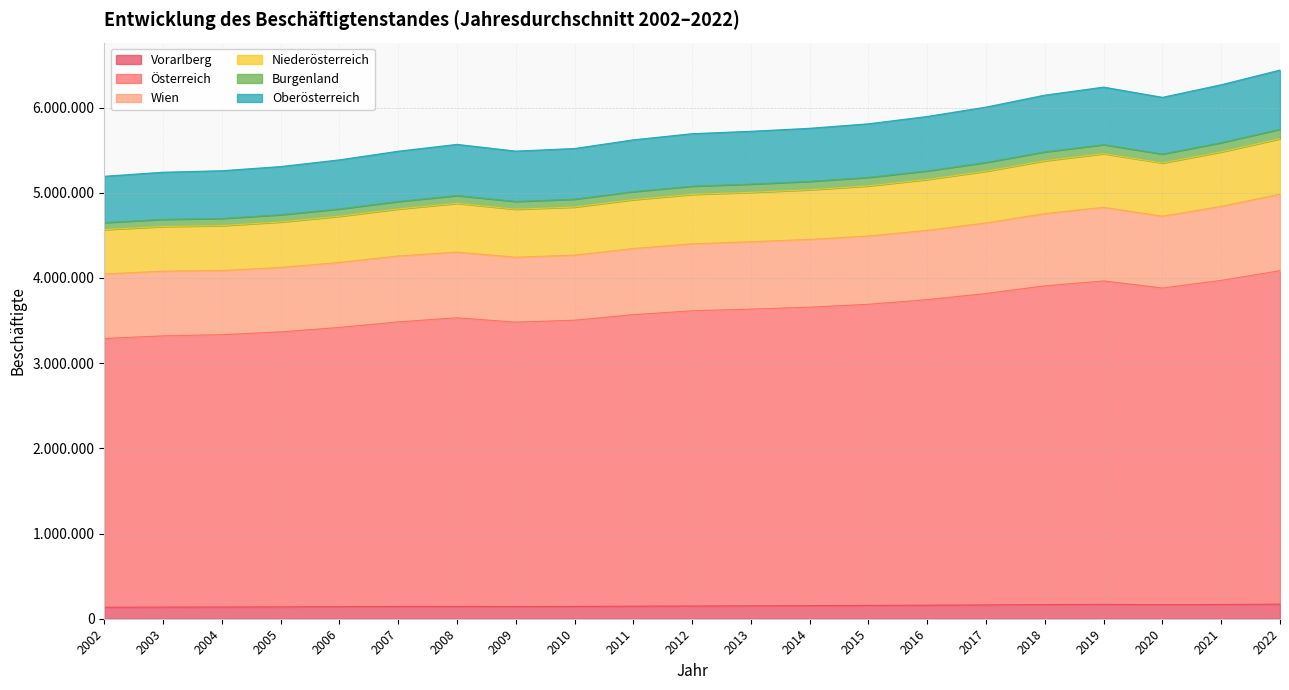

What is the spread (max minus min) of values at 2013?

5570840